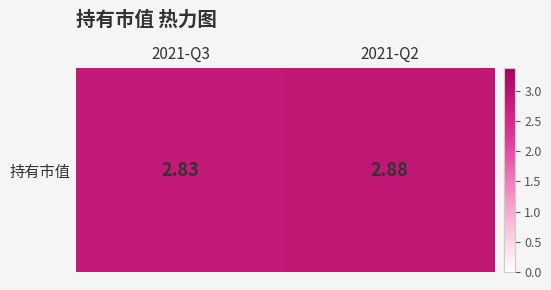

How many values are between 2 and 3?

2